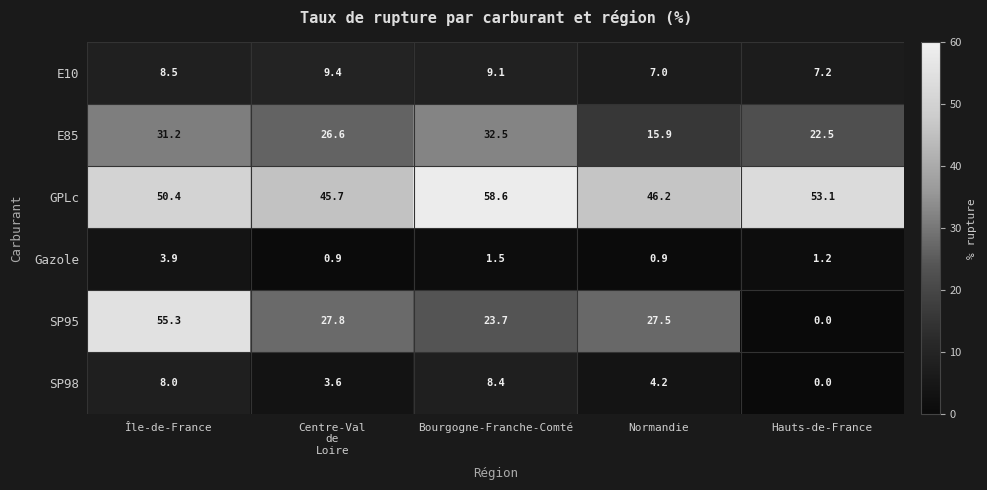

What is the difference between the second highest and minimum values in the GPLc series?

7.4